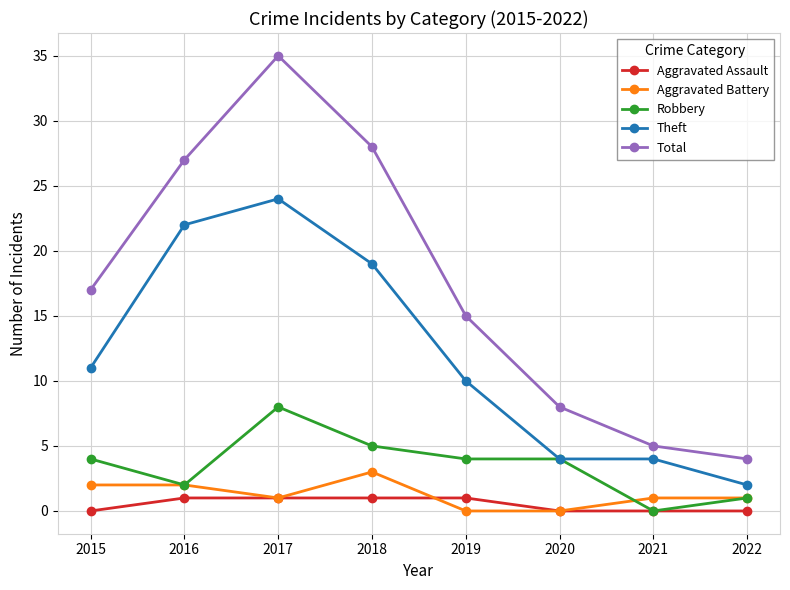

The Theft series shows 10 at 2019. True or false?

True